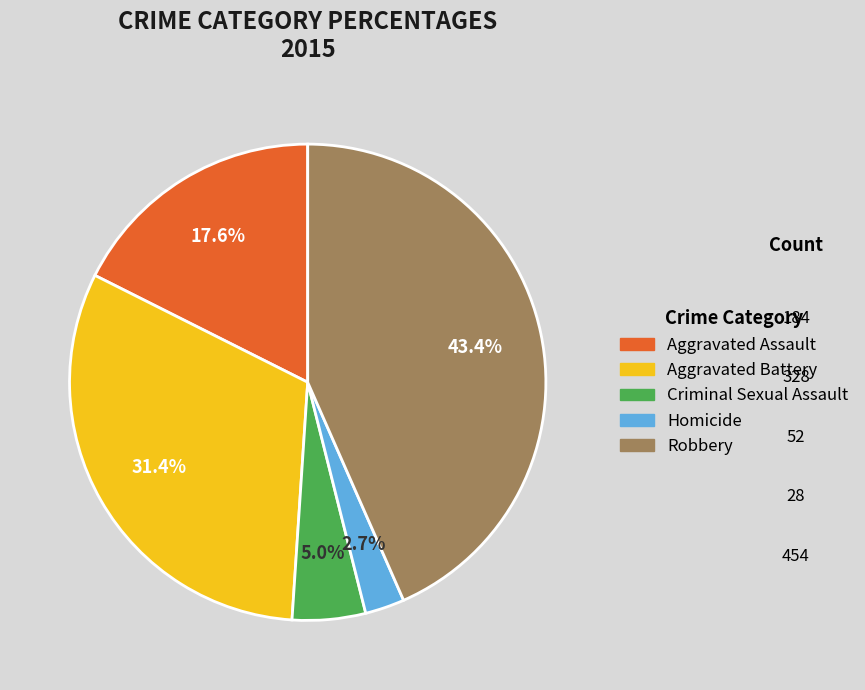

How much of the chart is everything except Aggravated Assault?

82.4%